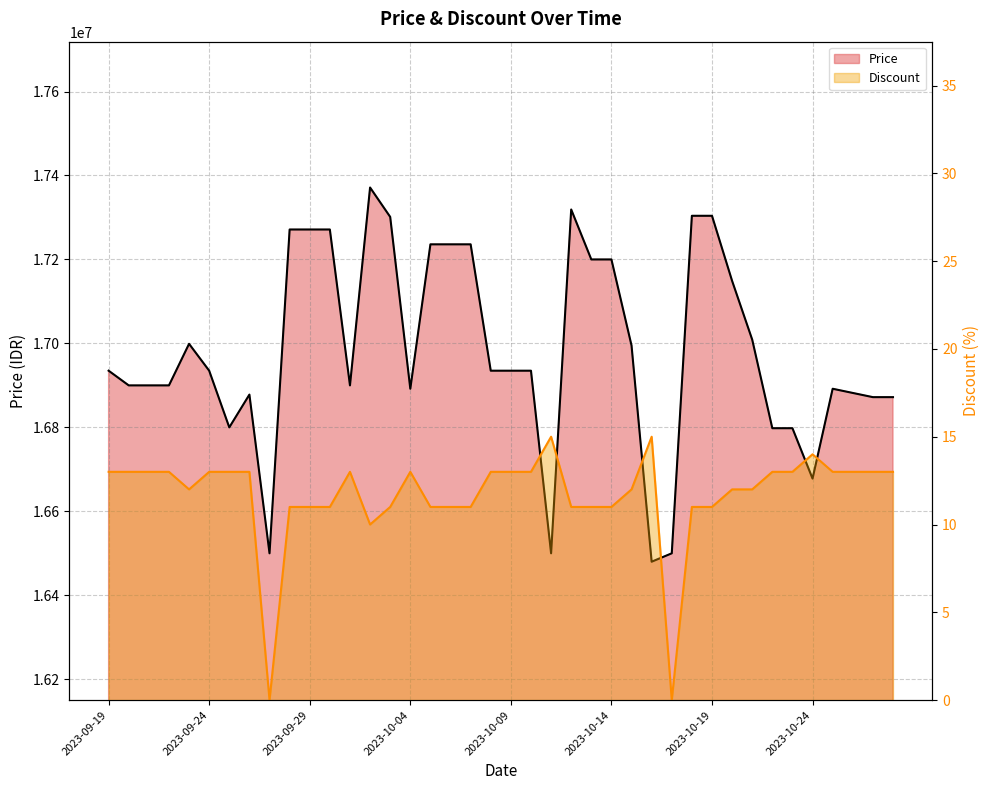

List the series in order of their overall mean, lowest first.

Discount, Price